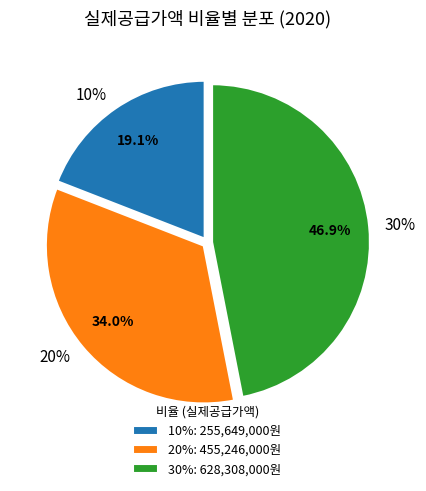

The 10% slice represents 29% of the pie. True or false?

False